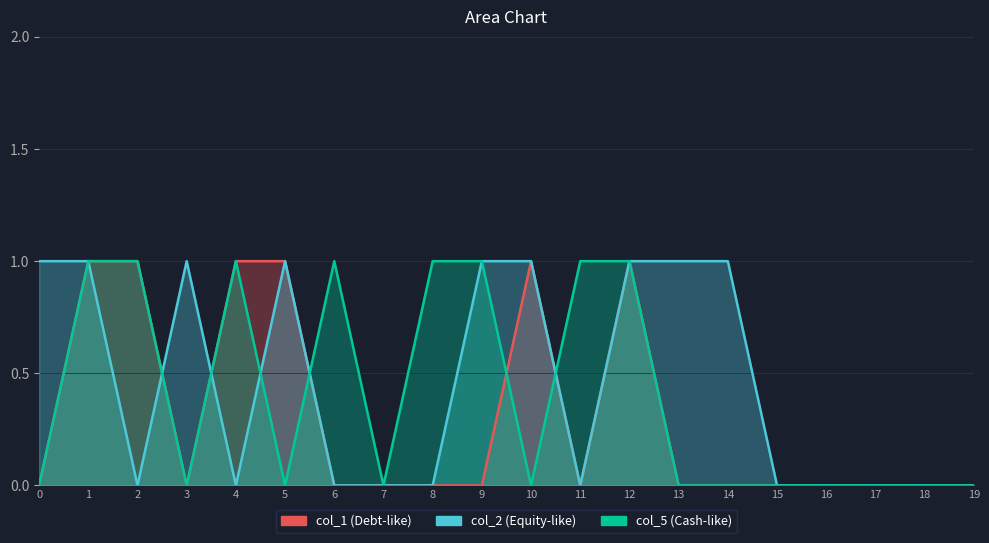

How many lines are shown in the chart?

3